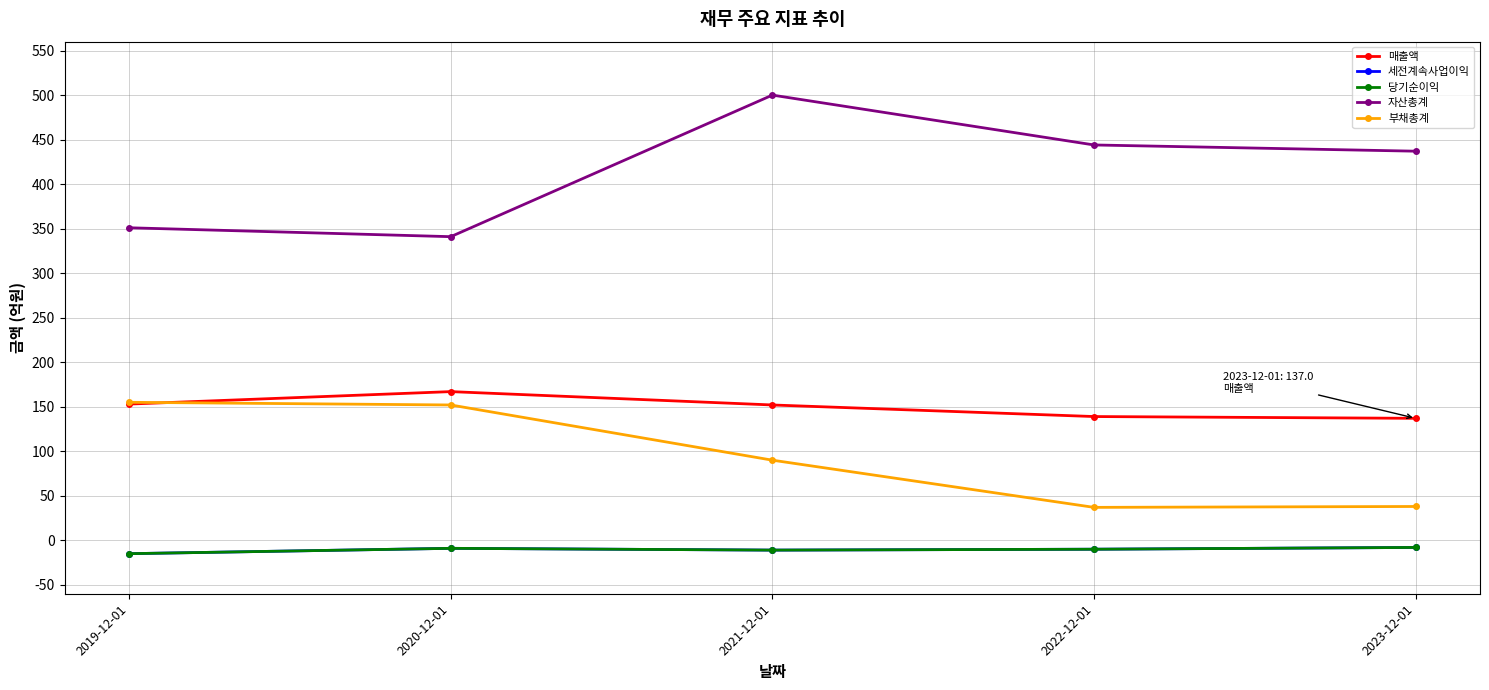

What is the approximate value of 부채총계 at 2022-12-01?

37